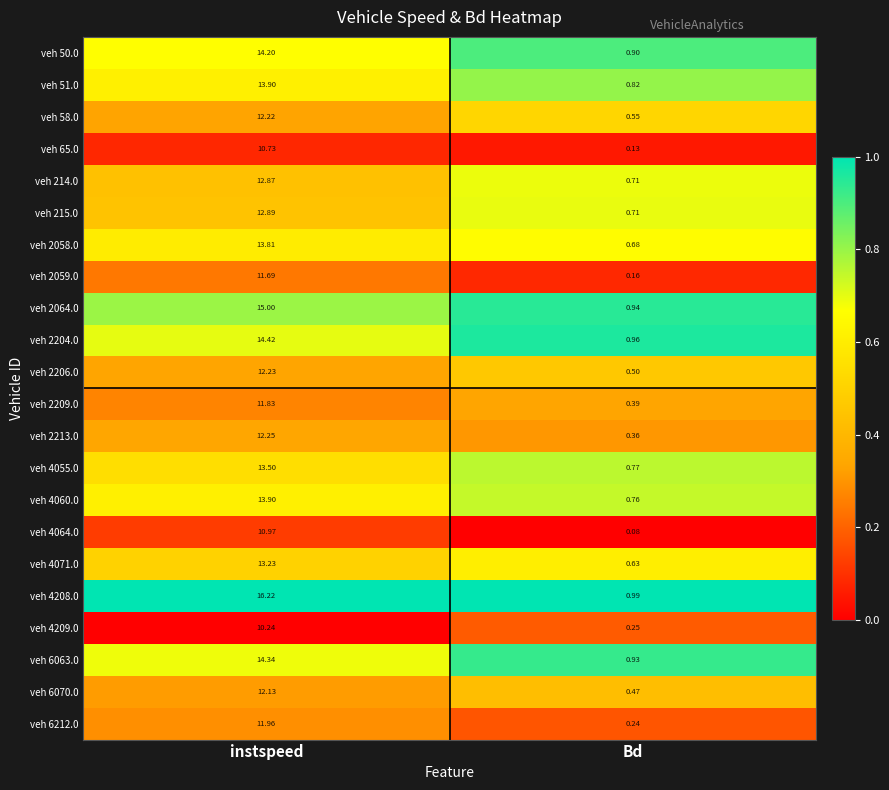

What is the greatest value displayed?

16.2